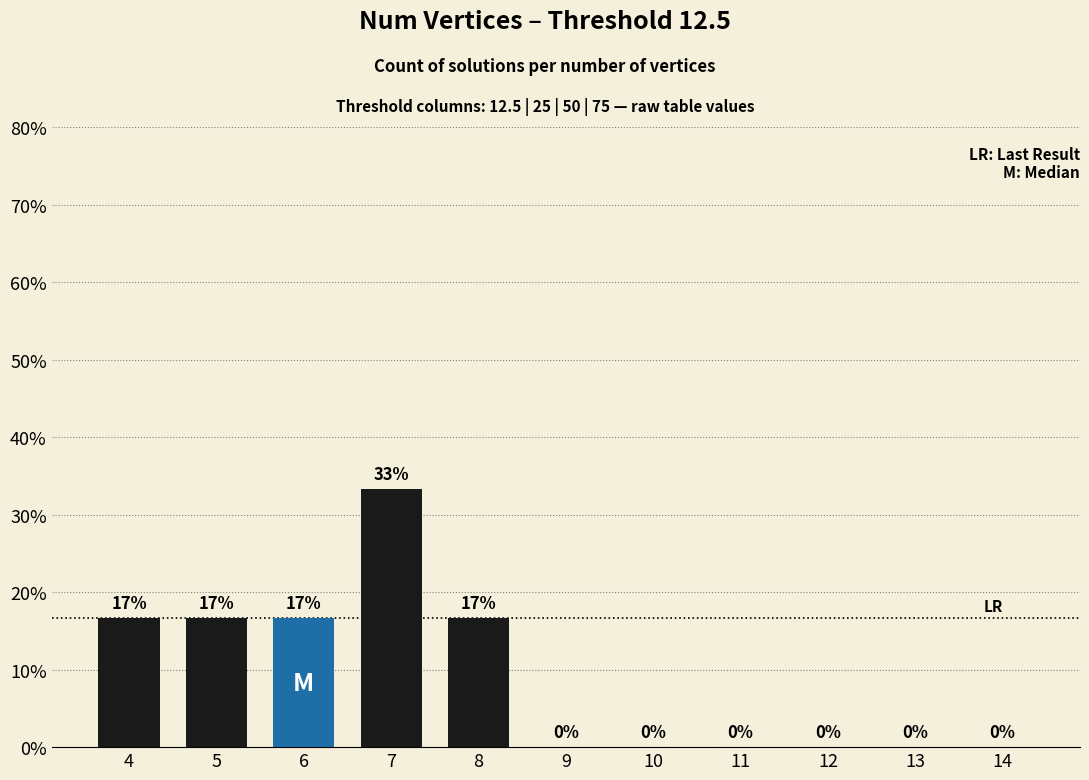

What value does the data have at 7?

33.3